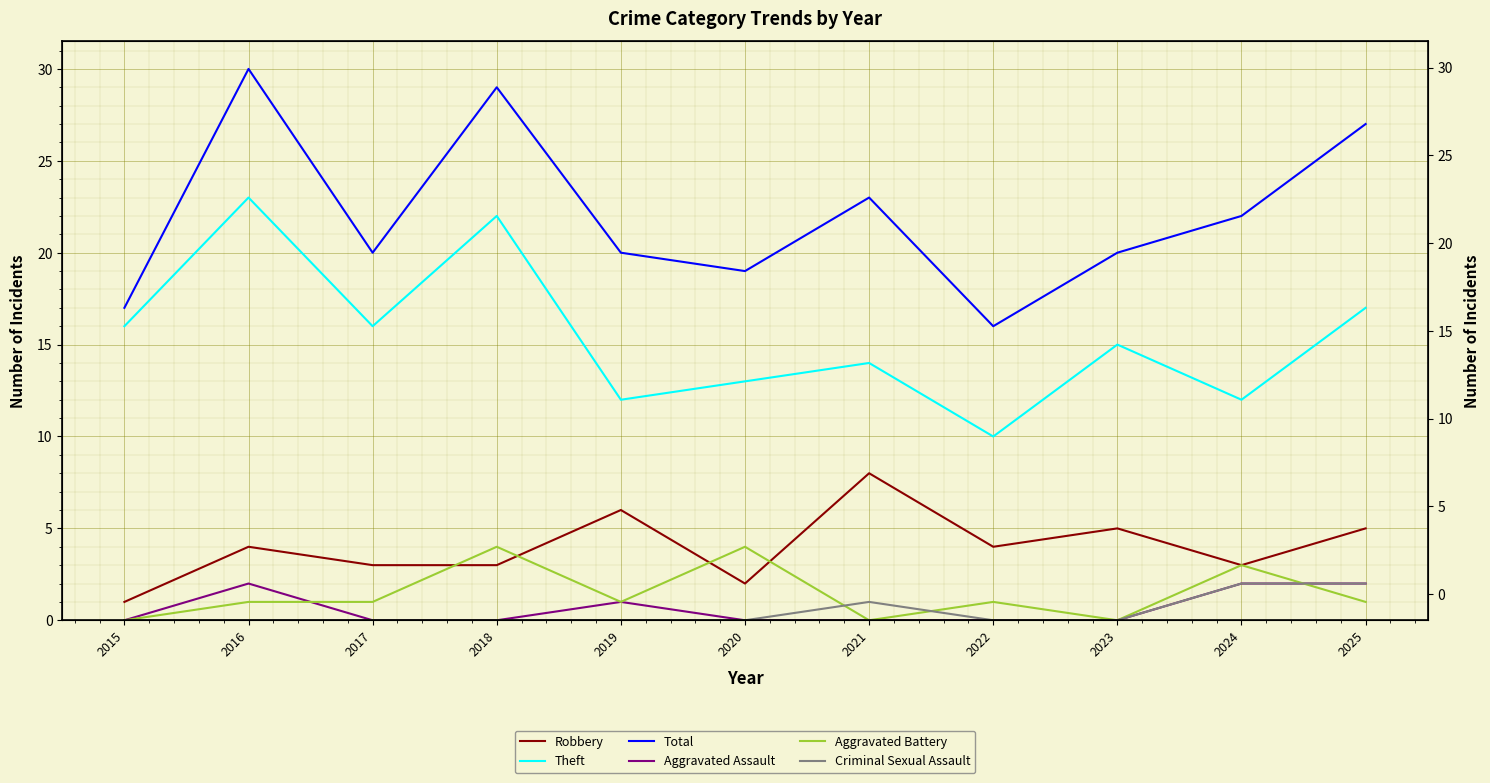

How many data points does each series have?

11